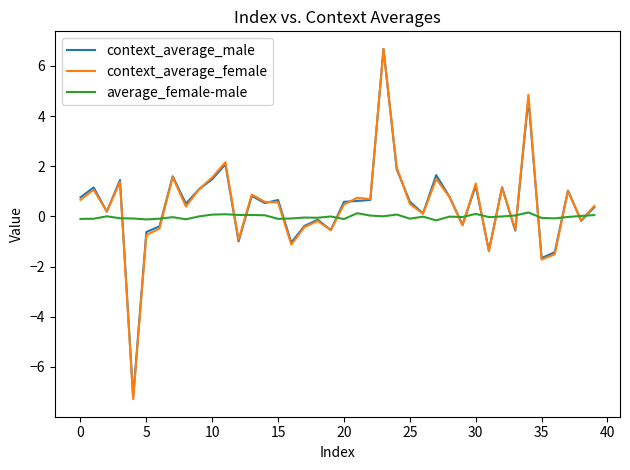

Which series has the widest spread of values?

context_average_female